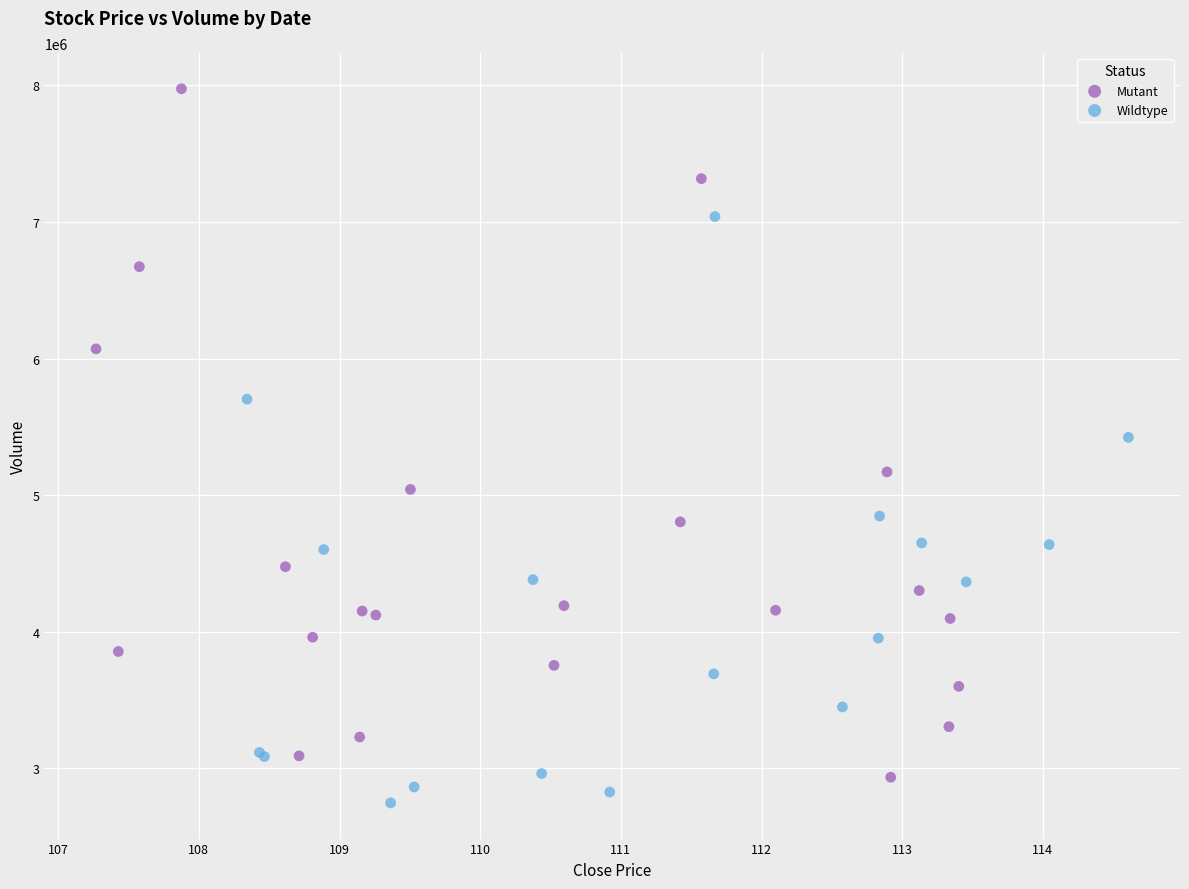

Which series reaches the maximum Y coordinate?

Mutant